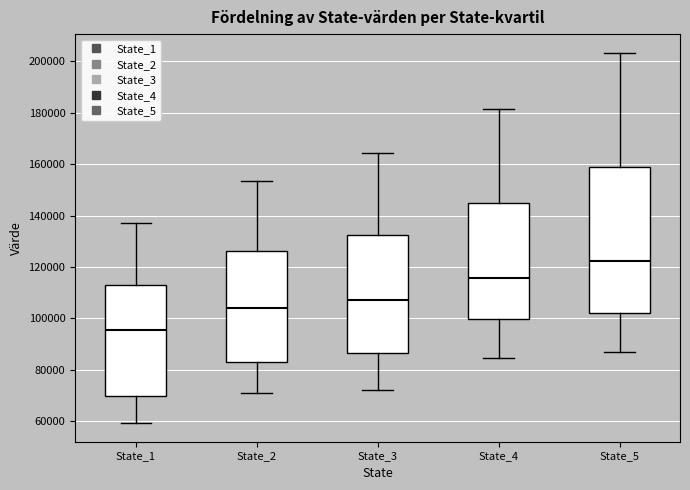

Reading left to right, read every box against the y-axis: the position of its median line, the range the box covers, and the ends of its whiskers. The values are not printed on the chart, so give them approximately, as read against the axis.

State_1: median 96000, box 70000 to 112000, whiskers 60000 to 136000
State_2: median 104000, box 82000 to 126000, whiskers 70000 to 154000
State_3: median 108000, box 86000 to 132000, whiskers 72000 to 164000
State_4: median 116000, box 100000 to 144000, whiskers 84000 to 182000
State_5: median 122000, box 102000 to 158000, whiskers 86000 to 204000